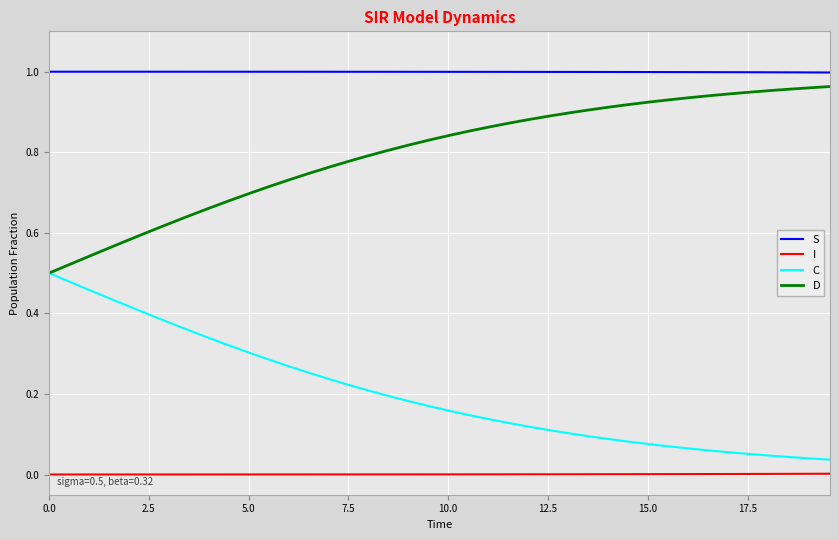

Rank the series by their average value, from lowest to highest.

I, C, D, S